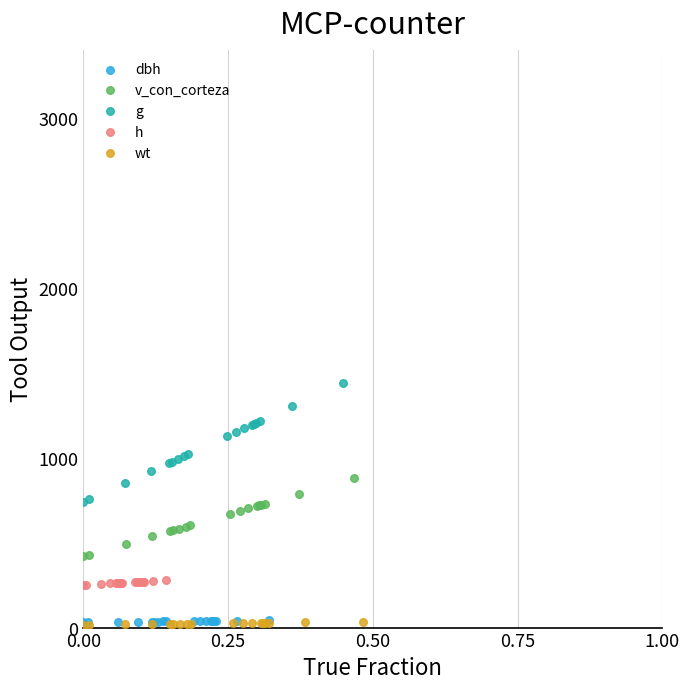

Which series has the widest spread of Y values?

g